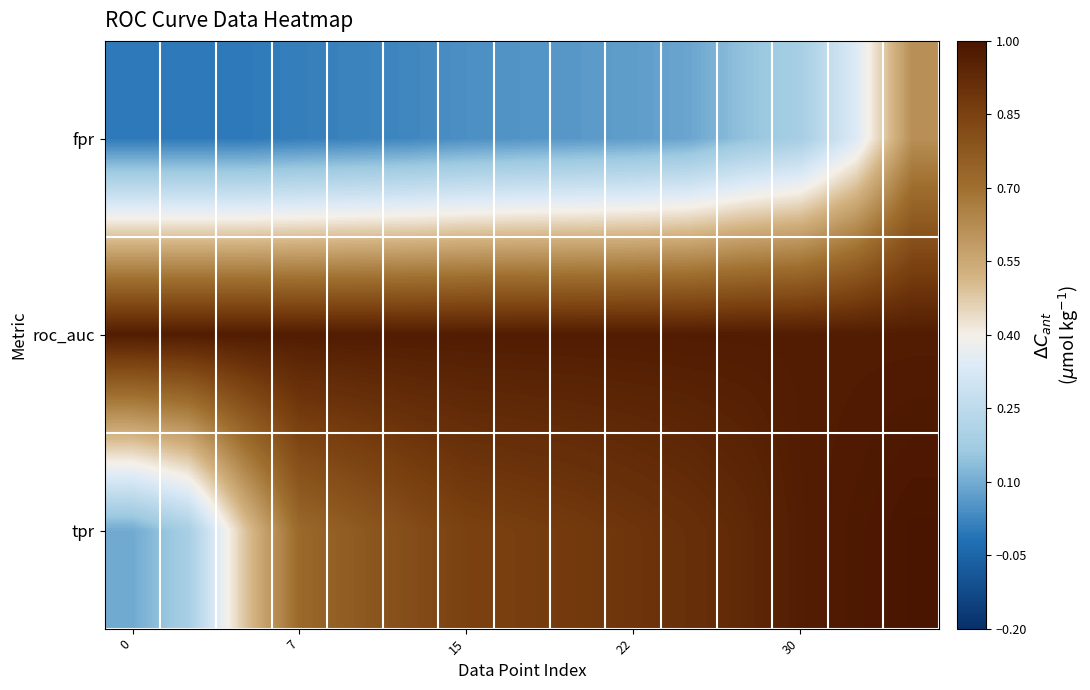

How many series are shown in this chart?

3